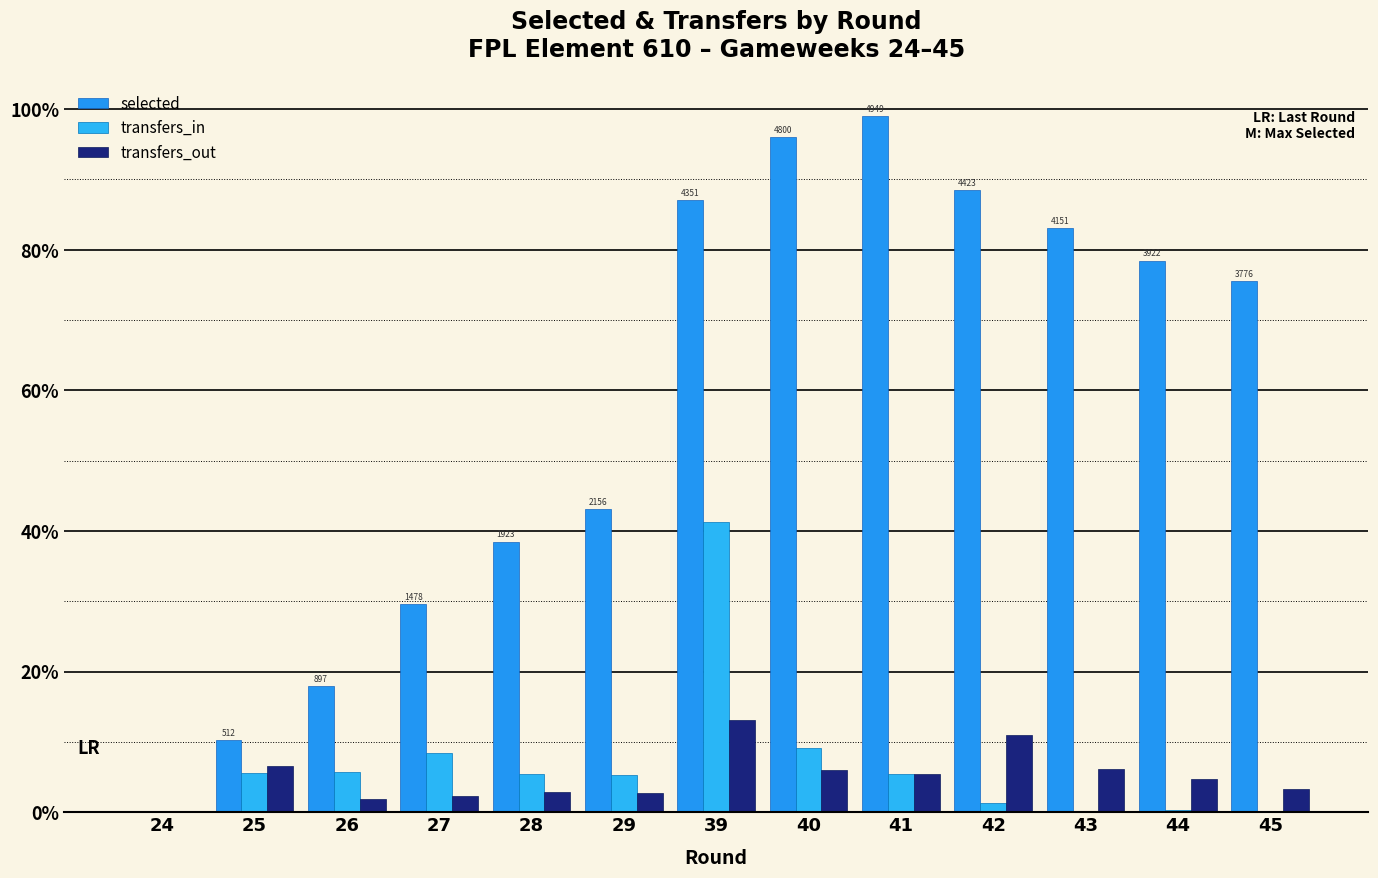

Reading left to right, what are all the values shown in this chart?

selected: 0	512	897	1478	1923	2156	4351	4800	4949	4423	4151	3922	3776
transfers_in: 0	280	285	422	269	267	2066	454	269	65	5	17	10
transfers_out: 0	330	93	115	141	139	658	302	271	550	307	234	164